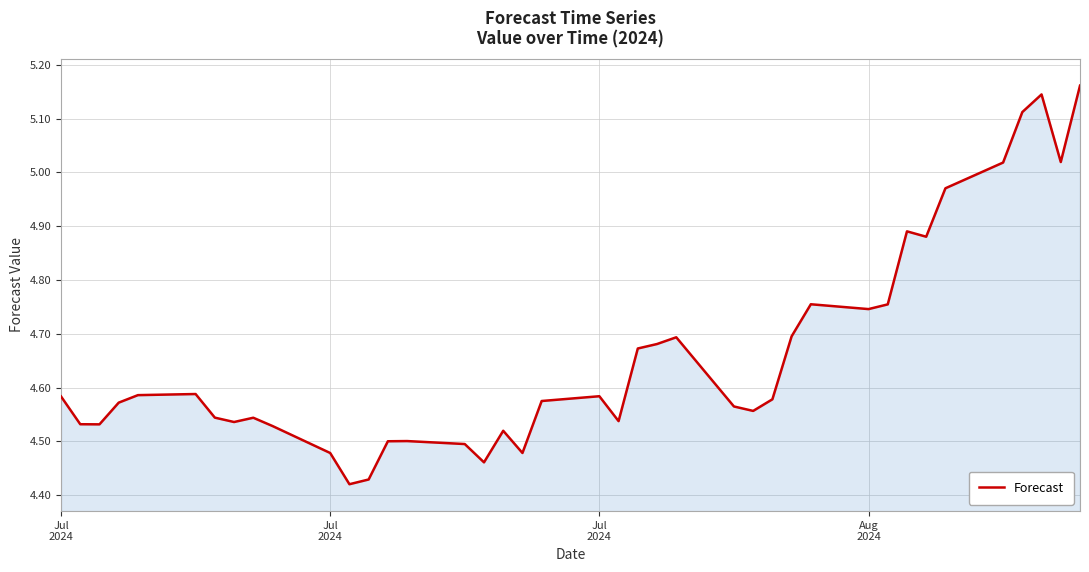

What is the difference between the maximum and minimum values?

0.7